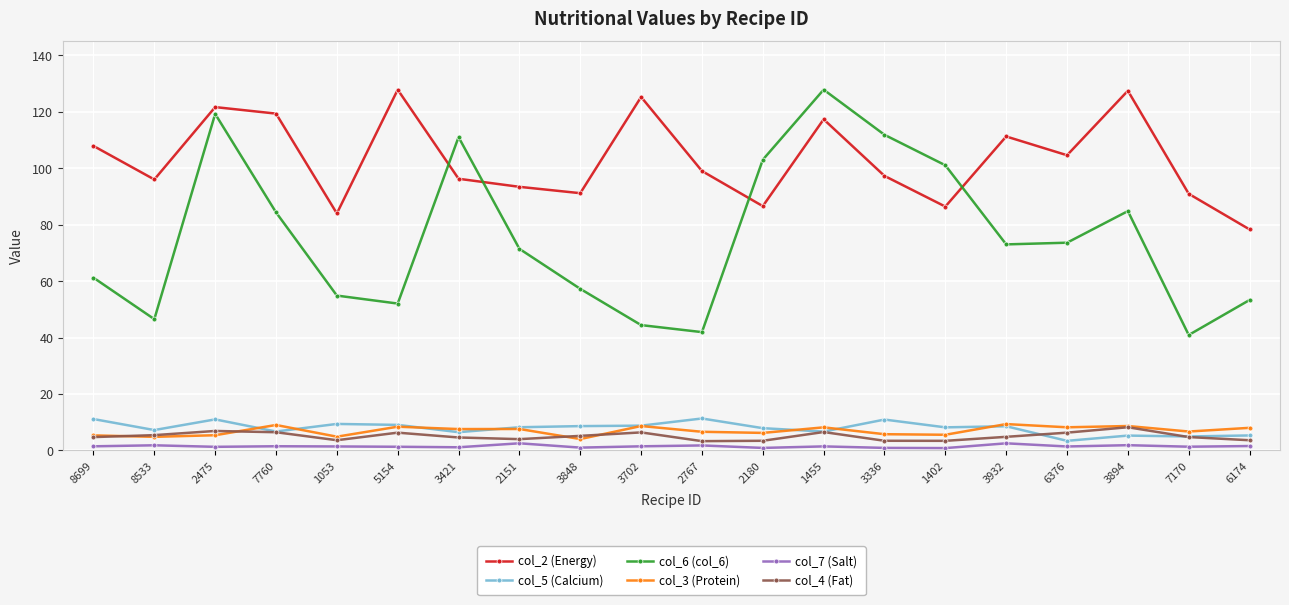

What is the label of the 8th point from the right?

1455